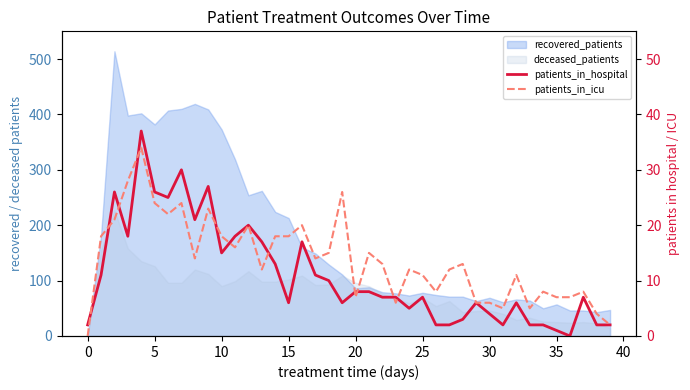

How many lines are shown in the chart?

2